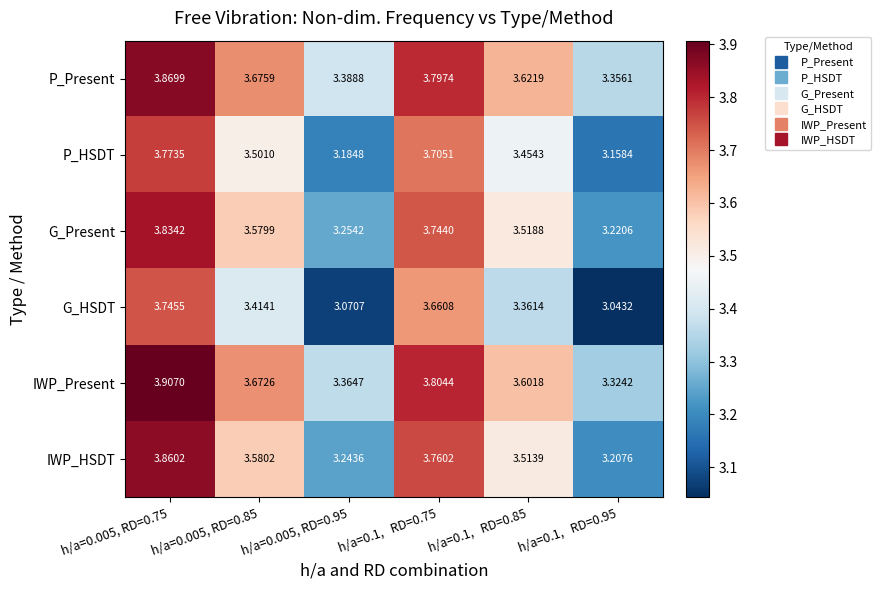

At how many categories does at least one series exceed 3?

6